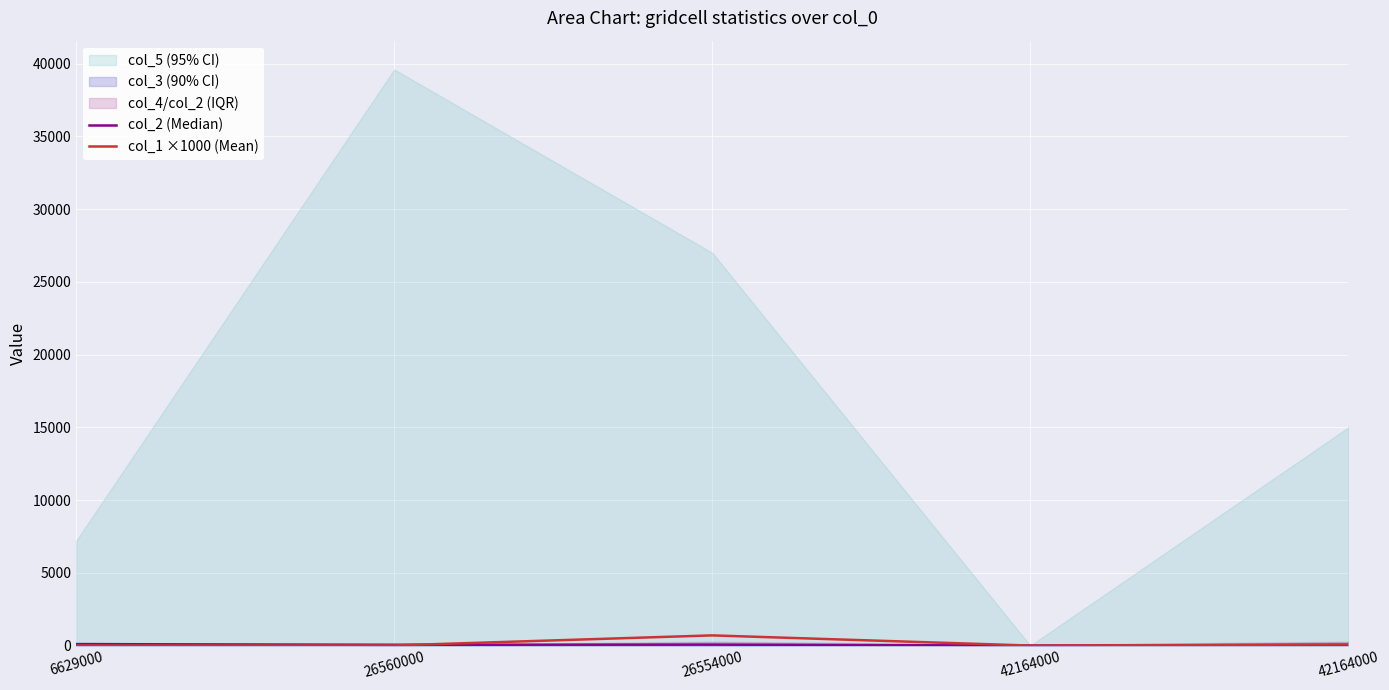

Is it true that col_1 ×1000 (Mean) equals 700.0 at 26554000?

True